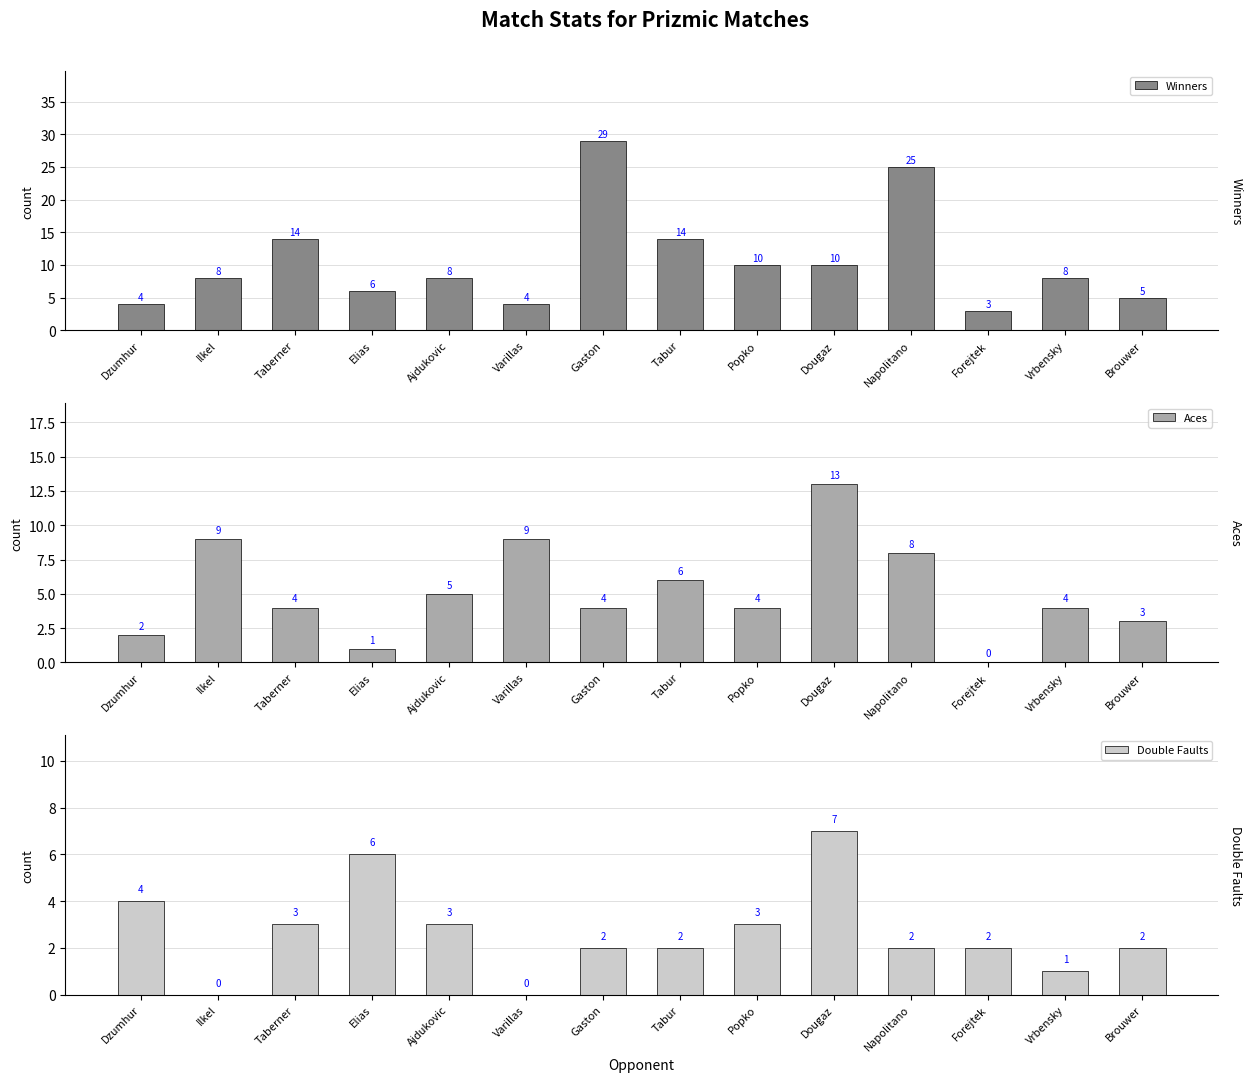

Reading right to left, list all the values displayed in this chart.

Winners: Brouwer=5	Vrbensky=8	Forejtek=3	Napolitano=25	Dougaz=10	Popko=10	Tabur=14	Gaston=29	Varillas=4	Ajdukovic=8	Elias=6	Taberner=14	Ilkel=8	Dzumhur=4
Aces: Brouwer=3	Vrbensky=4	Forejtek=0	Napolitano=8	Dougaz=13	Popko=4	Tabur=6	Gaston=4	Varillas=9	Ajdukovic=5	Elias=1	Taberner=4	Ilkel=9	Dzumhur=2
Double Faults: Brouwer=2	Vrbensky=1	Forejtek=2	Napolitano=2	Dougaz=7	Popko=3	Tabur=2	Gaston=2	Varillas=0	Ajdukovic=3	Elias=6	Taberner=3	Ilkel=0	Dzumhur=4